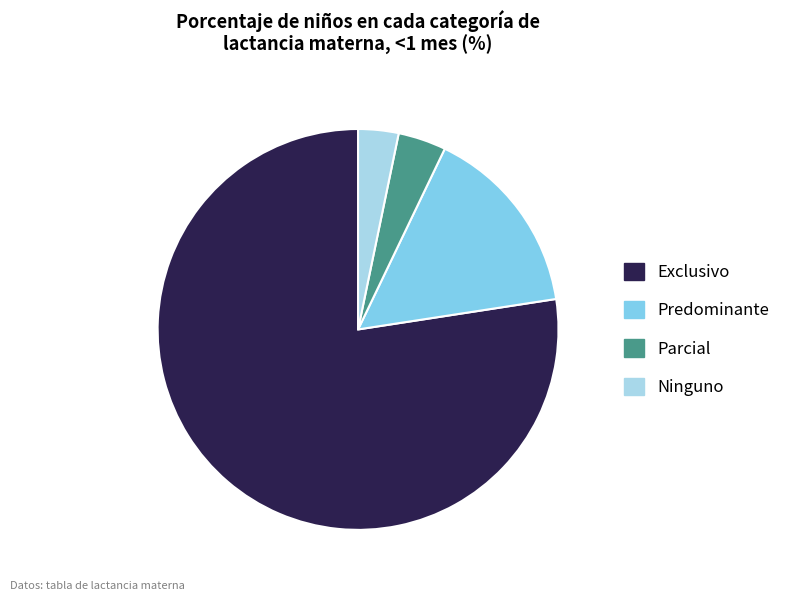

Do Parcial and Exclusivo together represent more than half of the pie?

Yes